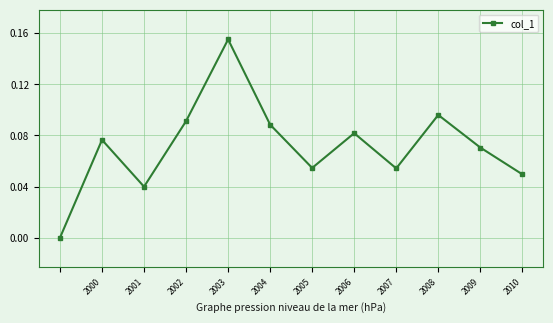

True or false: there are more than 2 points higher than both neighbors.

True